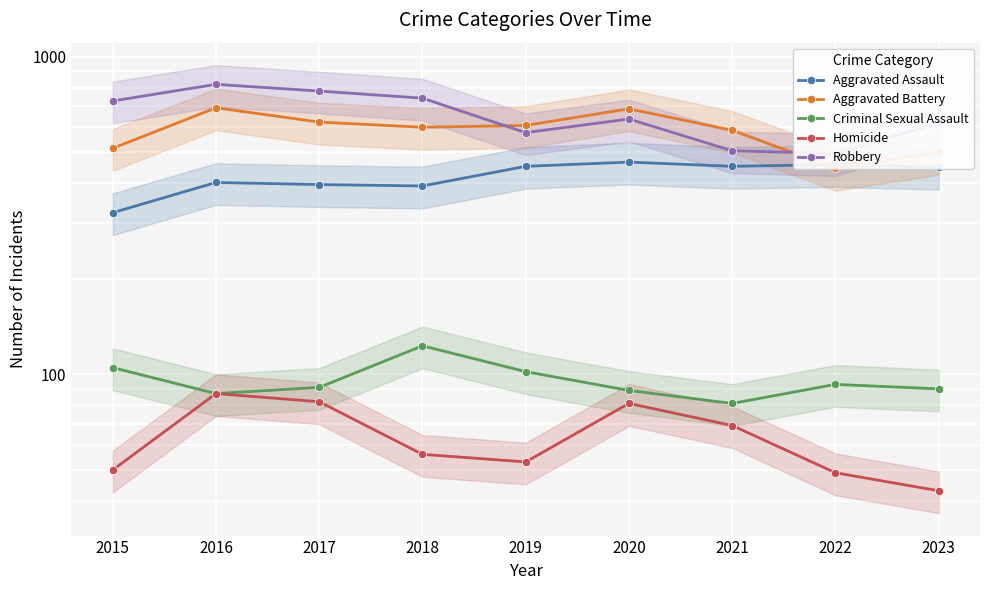

What is the total value across all series at 2015?

1719